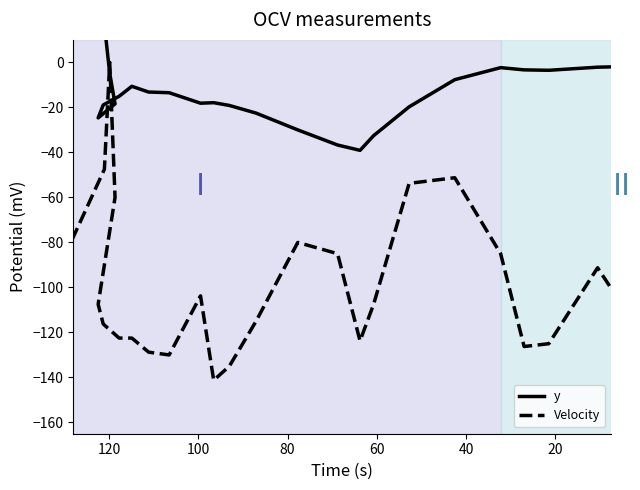

What is the greatest value displayed?

30.0